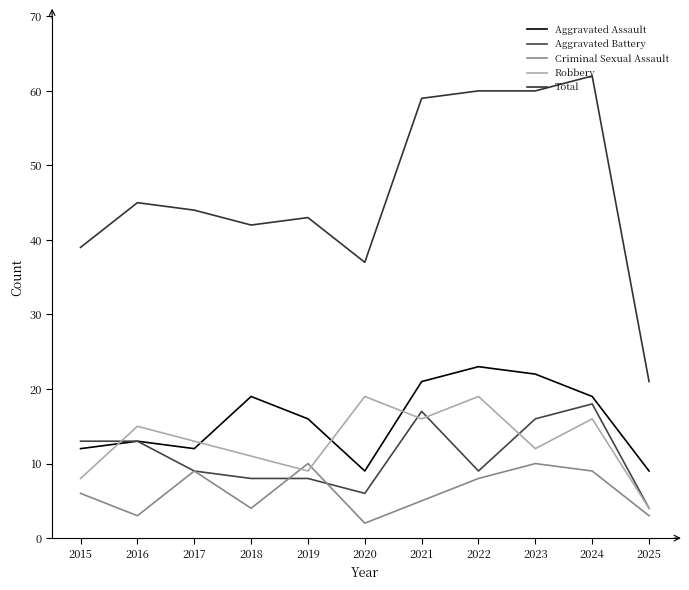

The value of Total at 2025 is 21. True or false?

True